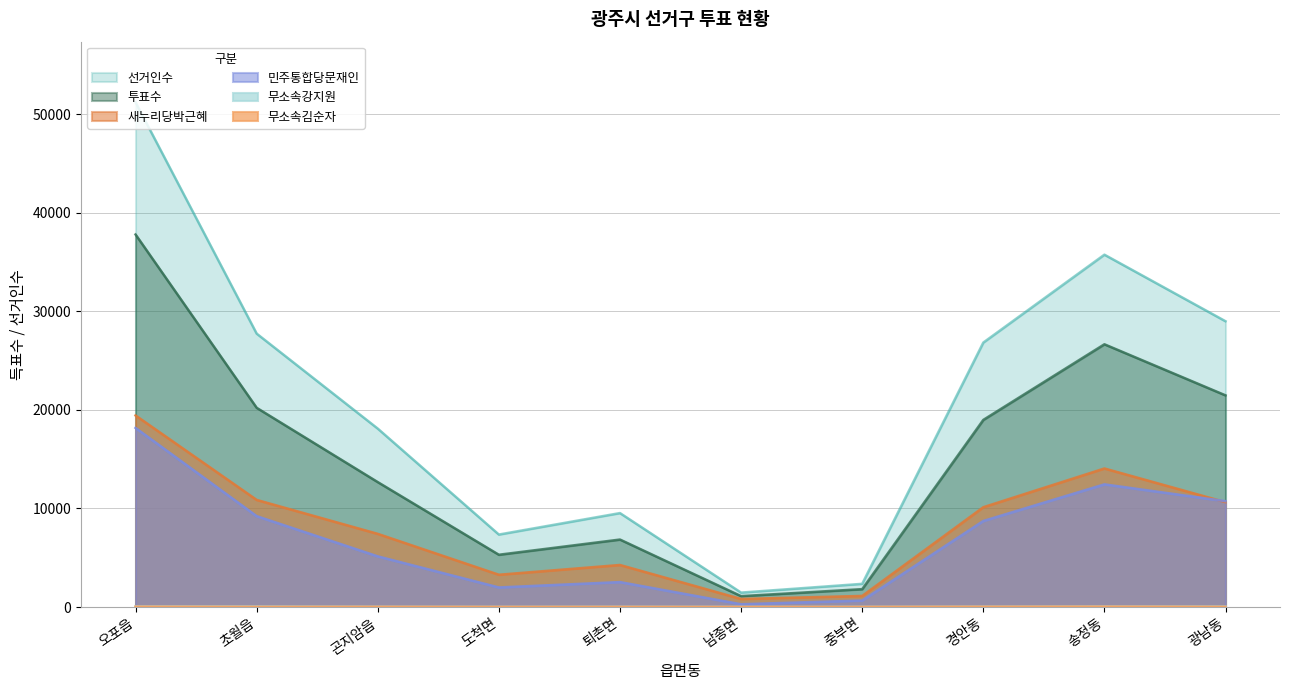

Is the value of 민주통합당문재인 at 중부면 greater than the value of 무소속강지원 at 중부면?

Yes